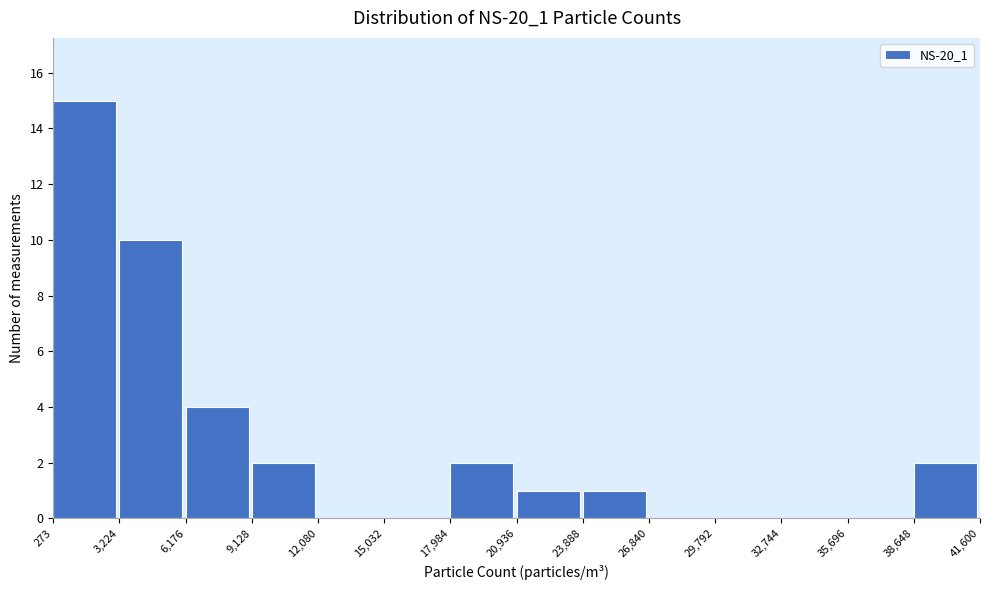

How tall is the bar that spans 3,224 to 6,176 on the x-axis? The values are not printed on the chart, so give them approximately, as read against the axis.

10